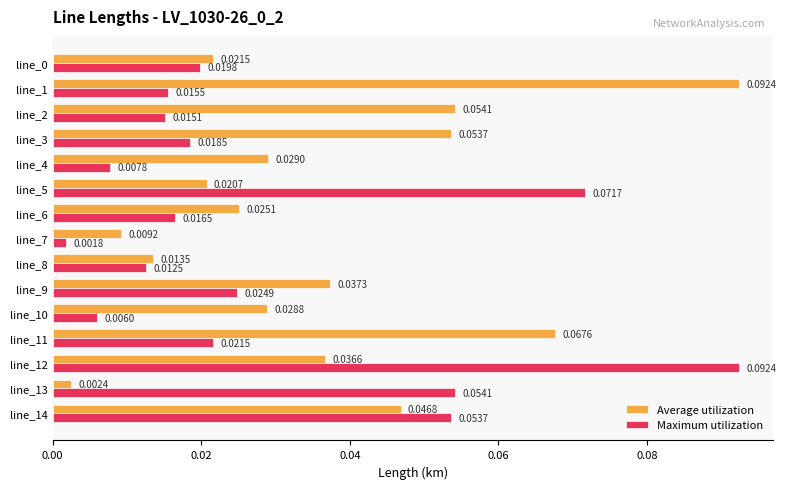

Rank the series by their average value, from lowest to highest.

Maximum utilization, Average utilization